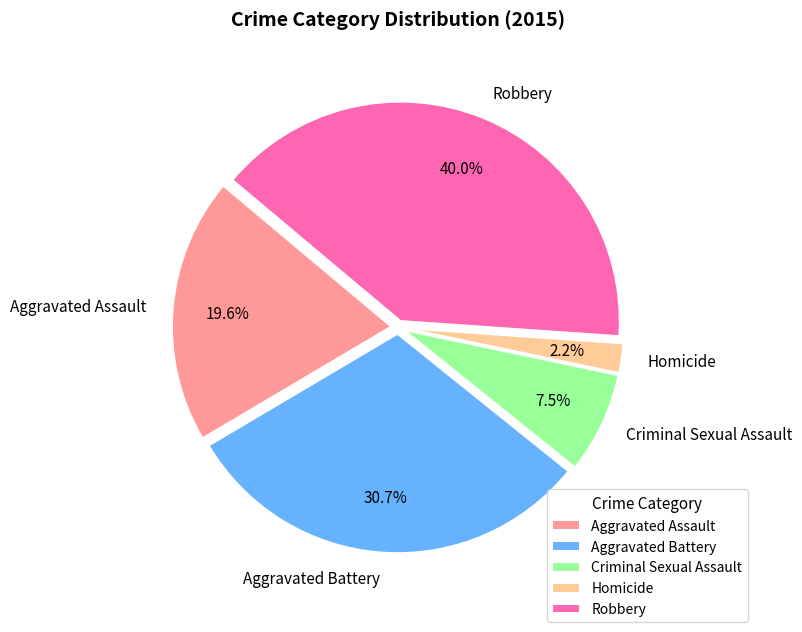

Does any single category account for the majority?

No